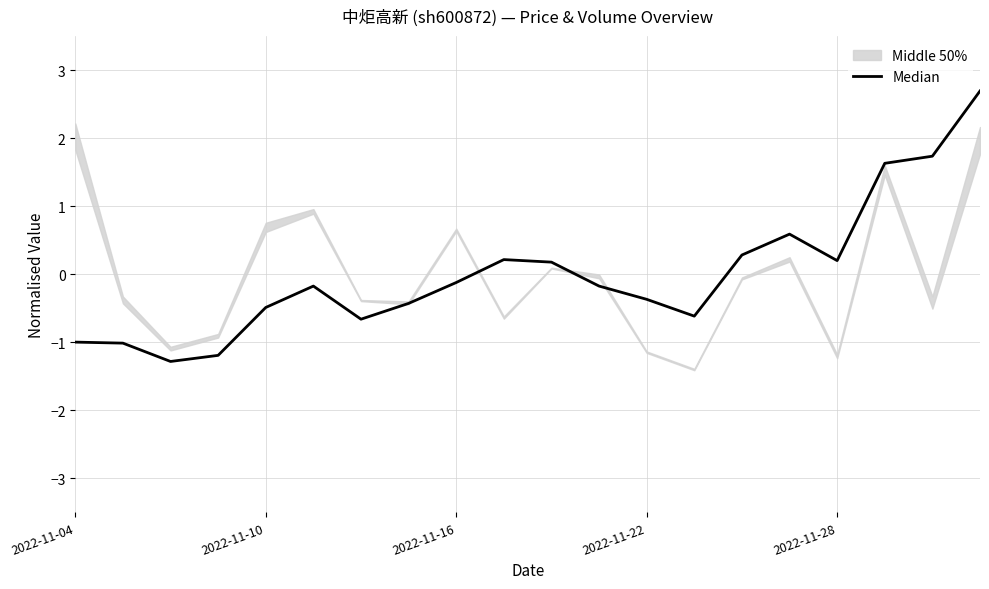

Is it true that the value at 9 is 0.3?

False